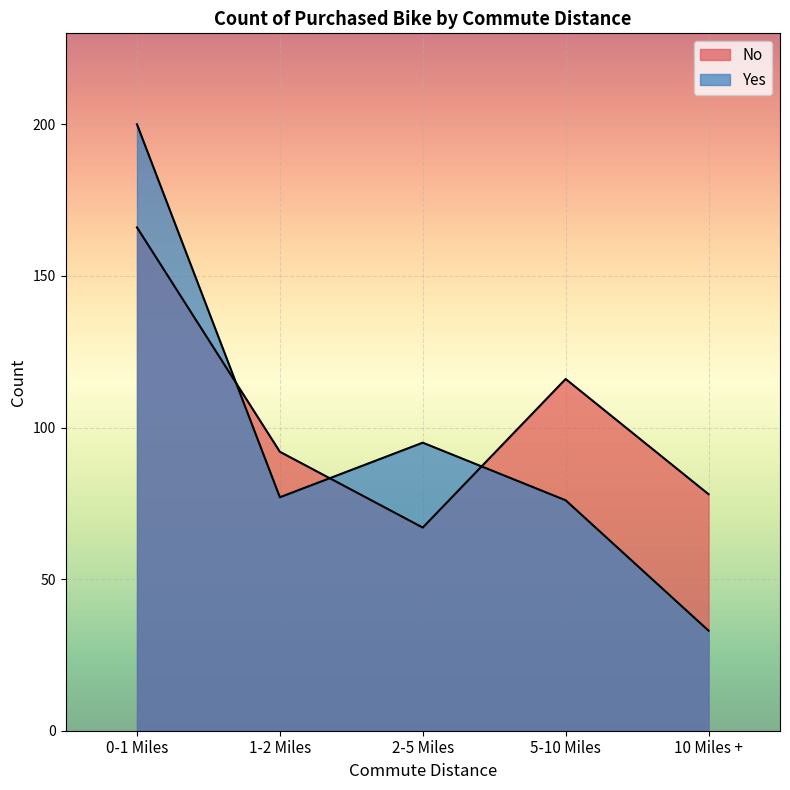

What is the difference between the No values at 2-5 Miles and 5-10 Miles?

49